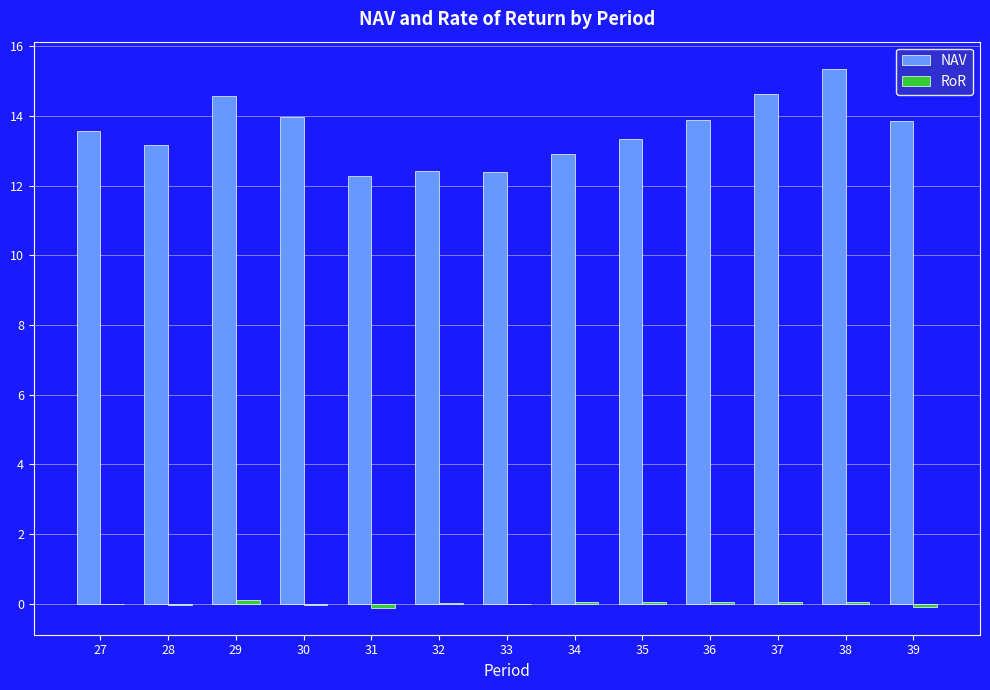

Is it true that NAV equals 8.7 at 30?

False